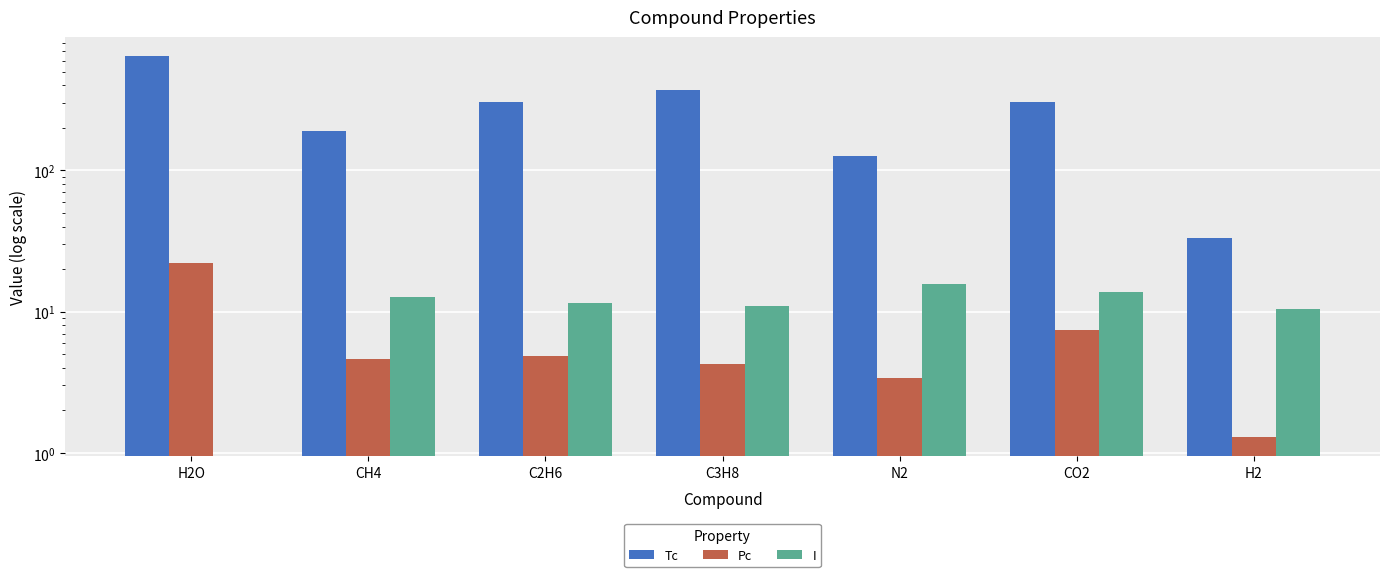

Reading left to right, what are all the values shown in this chart?

Tc: H2O=647.3	CH4=190.6	C2H6=305.4	C3H8=369.8	N2=126.2	CO2=304.2	H2=33.2
Pc: H2O=22.1	CH4=4.6	C2H6=4.9	C3H8=4.2	N2=3.4	CO2=7.4	H2=1.3
I: H2O=0.0	CH4=12.6	C2H6=11.6	C3H8=10.9	N2=15.6	CO2=13.8	H2=10.4